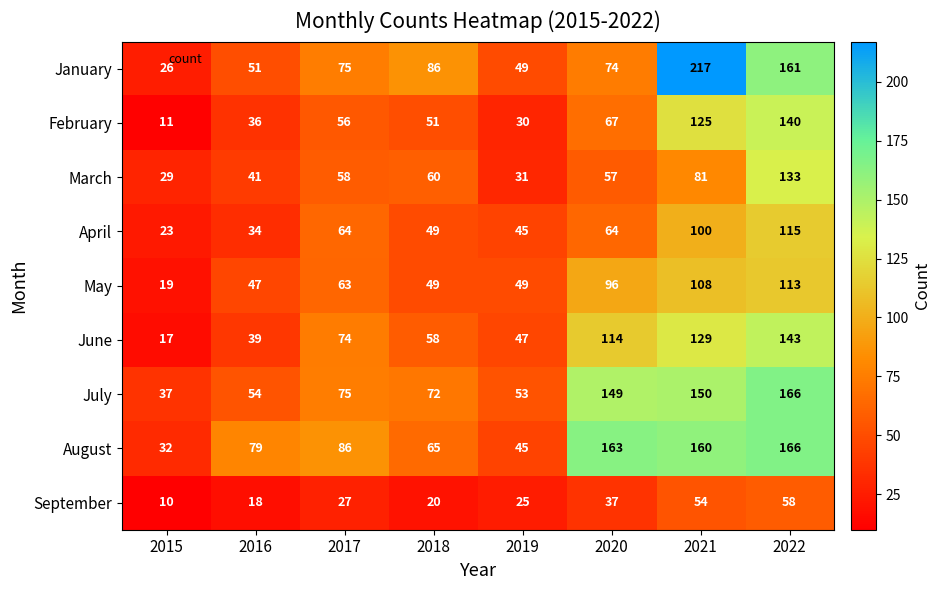

What is the minimum value for June?

17